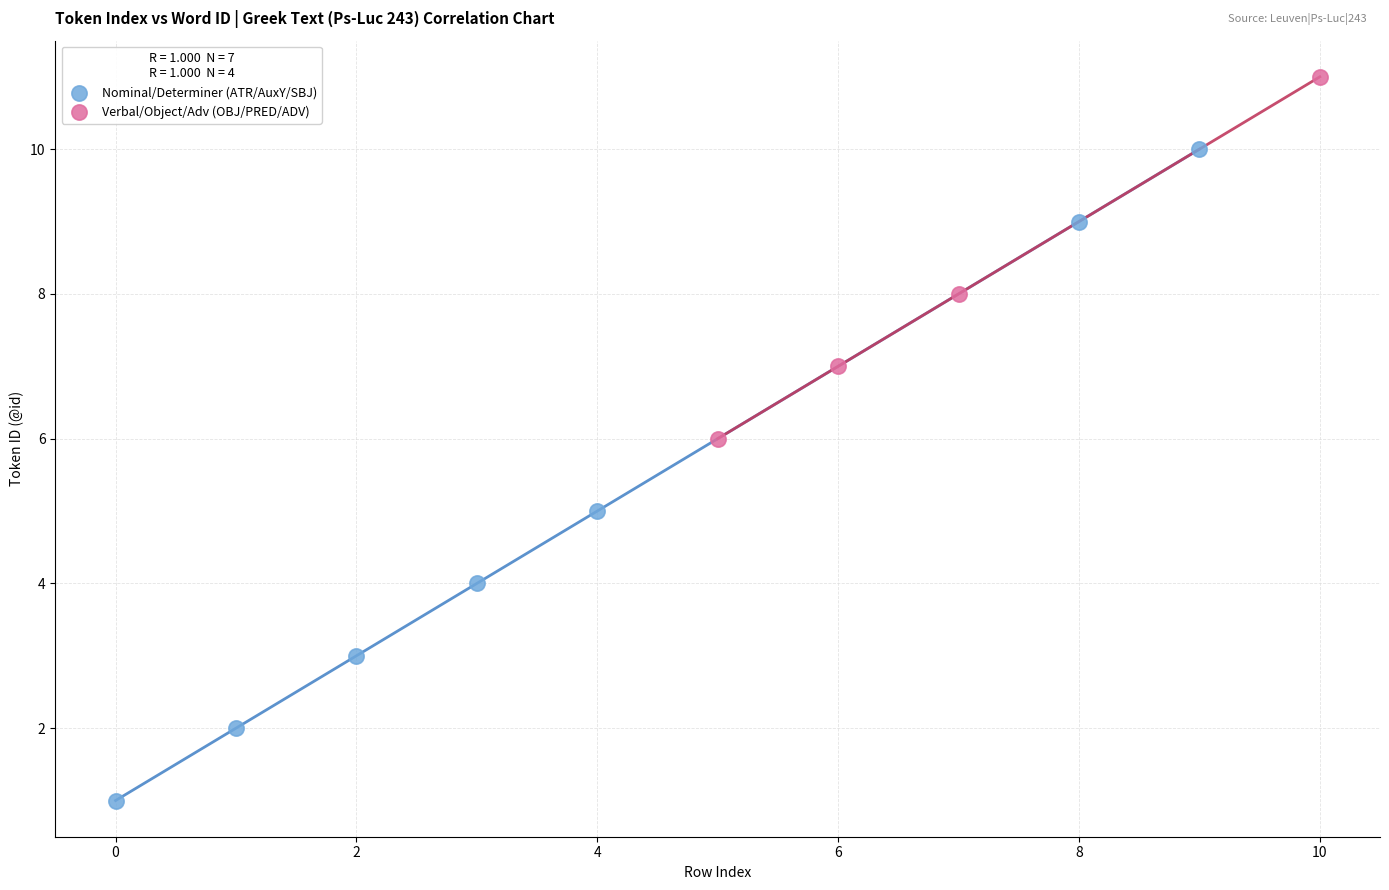

What are all the series names shown in the legend?

Nominal/Determiner (ATR/AuxY/SBJ), Verbal/Object/Adv (OBJ/PRED/ADV)